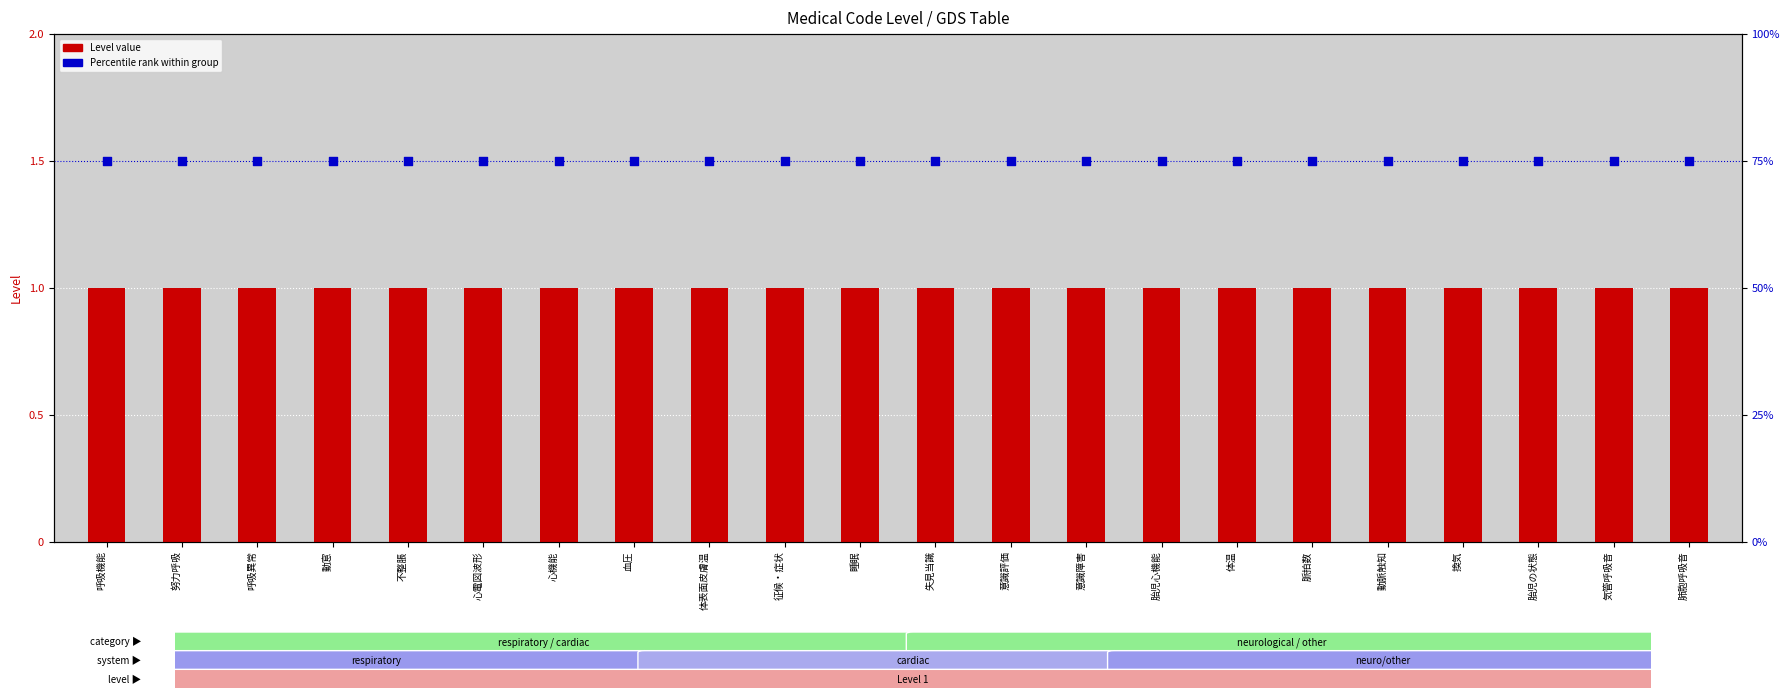

Which series has the largest total across all categories?

Percentile rank